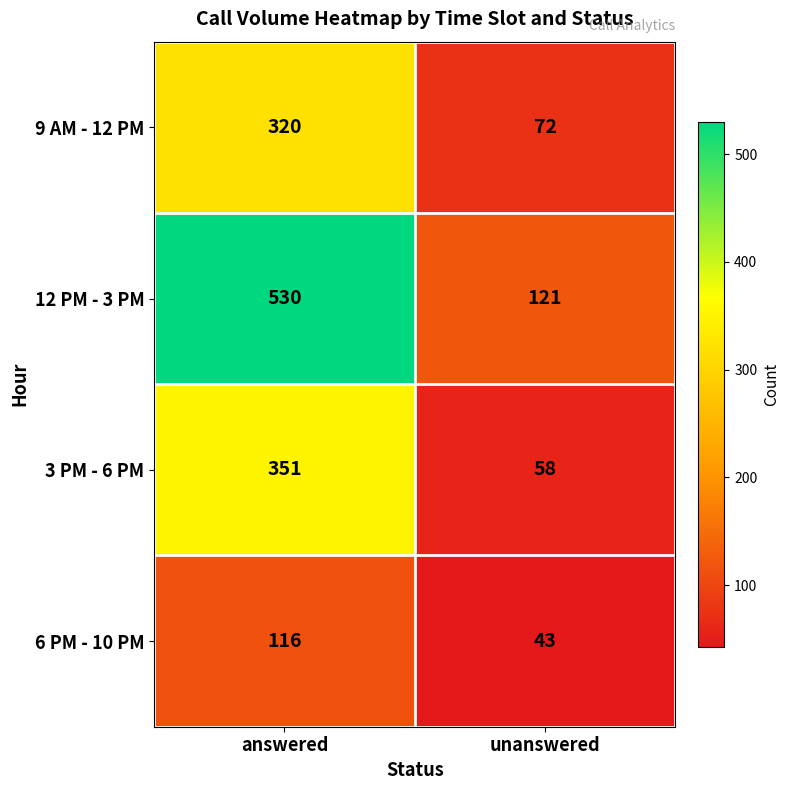

Count the number of data series in this chart.

4